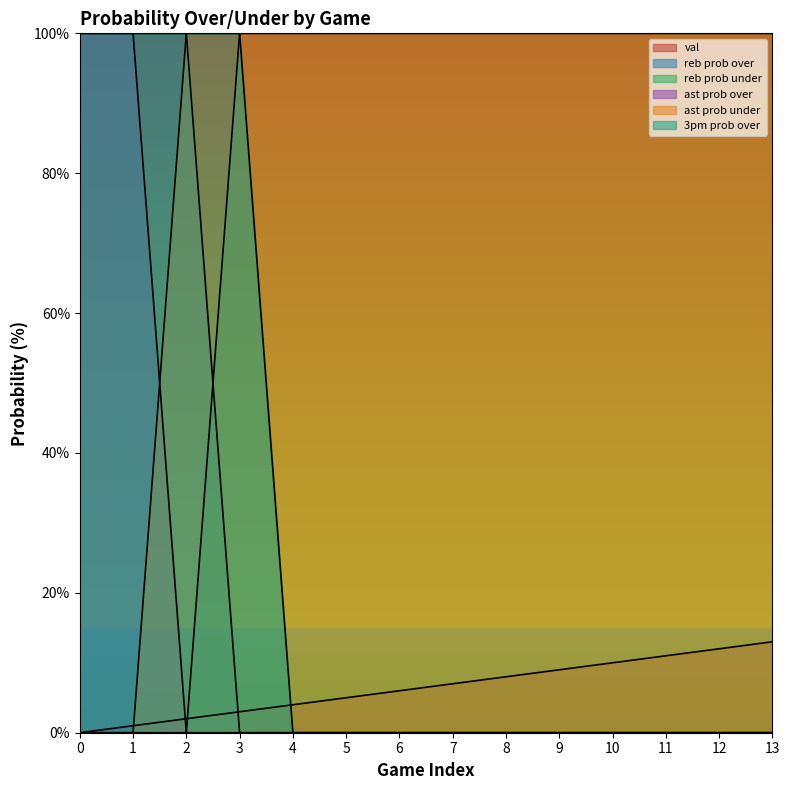

What is the difference between the val values at 10 and 0?

10